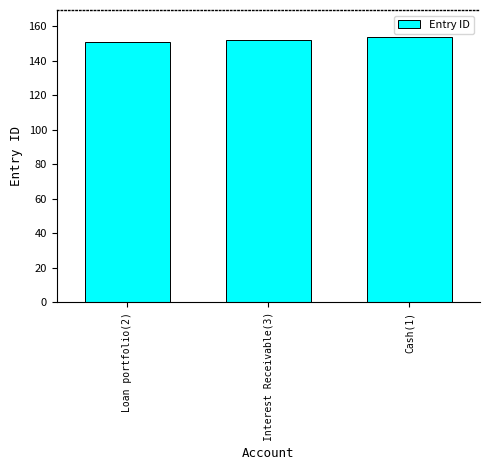

Is it true that the value at Interest Receivable(3) is 68?

False